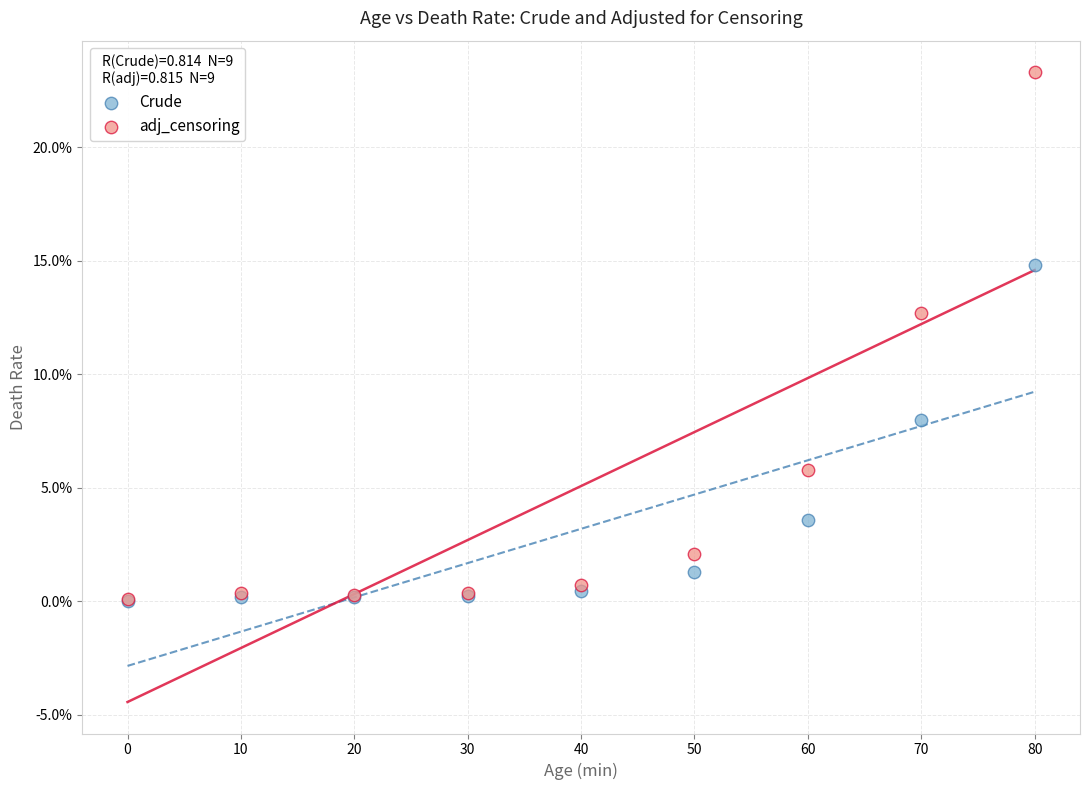

Across all series, what Y value is closest to 11?

12.7